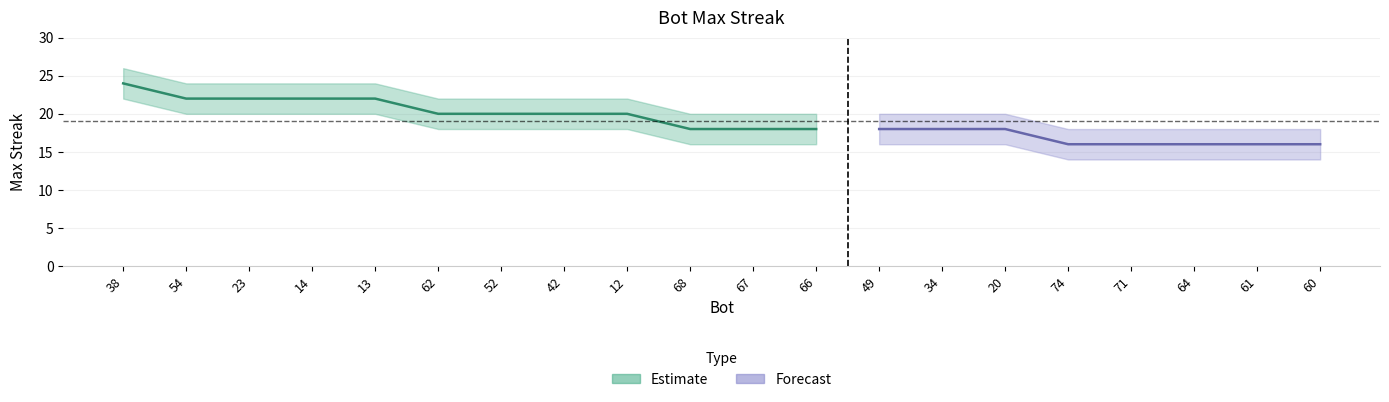

Reading right to left, extract all data points from this chart.

maxStreak: 60=16	61=16	64=16	71=16	74=16	20=18	34=18	49=18	66=18	67=18	68=18	12=20	42=20	52=20	62=20	13=22	14=22	23=22	54=22	38=24
upper: 60=18	61=18	64=18	71=18	74=18	20=20	34=20	49=20	66=20	67=20	68=20	12=22	42=22	52=22	62=22	13=24	14=24	23=24	54=24	38=26
lower: 60=14	61=14	64=14	71=14	74=14	20=16	34=16	49=16	66=16	67=16	68=16	12=18	42=18	52=18	62=18	13=20	14=20	23=20	54=20	38=22